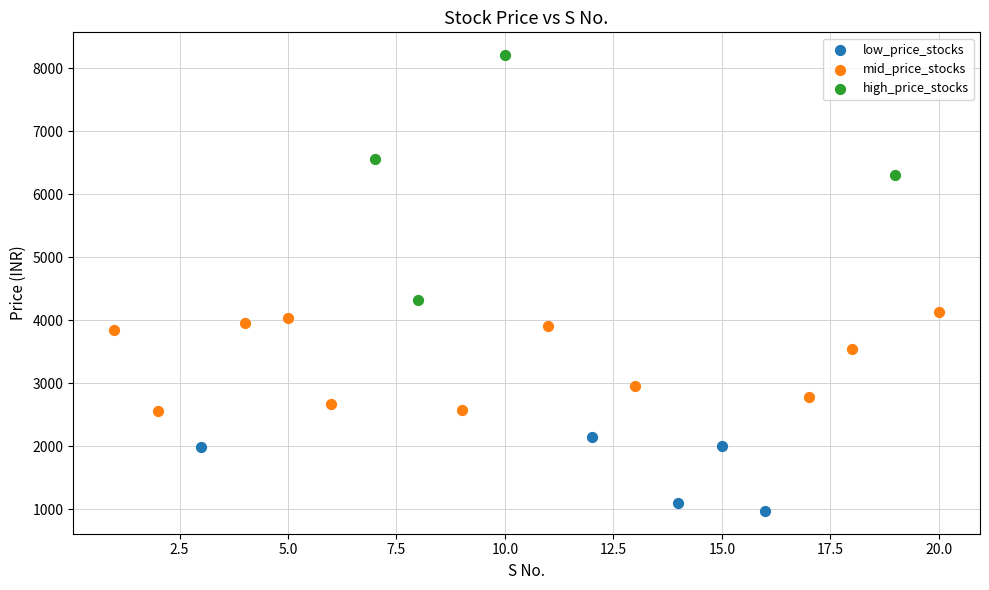

Which series has the widest spread of Y values?

high_price_stocks